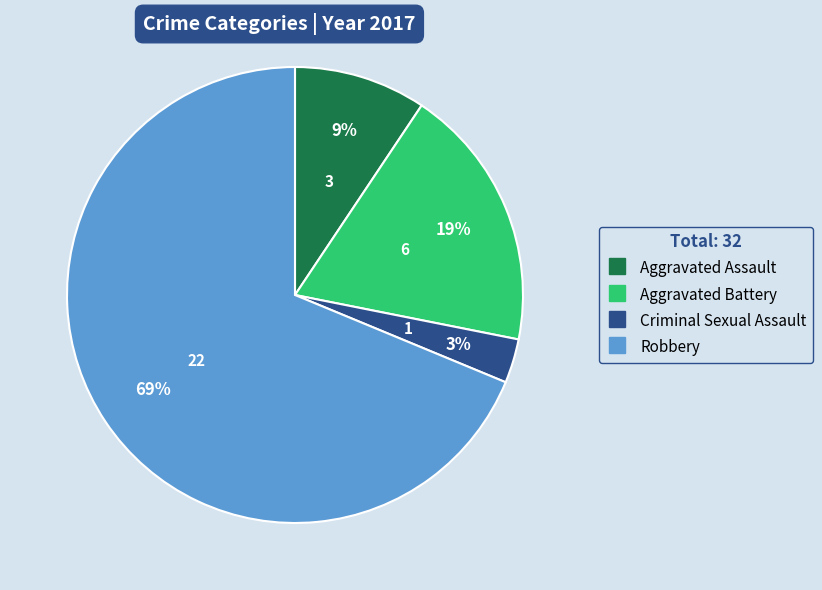

Is it true that Robbery is 69% of the pie?

True